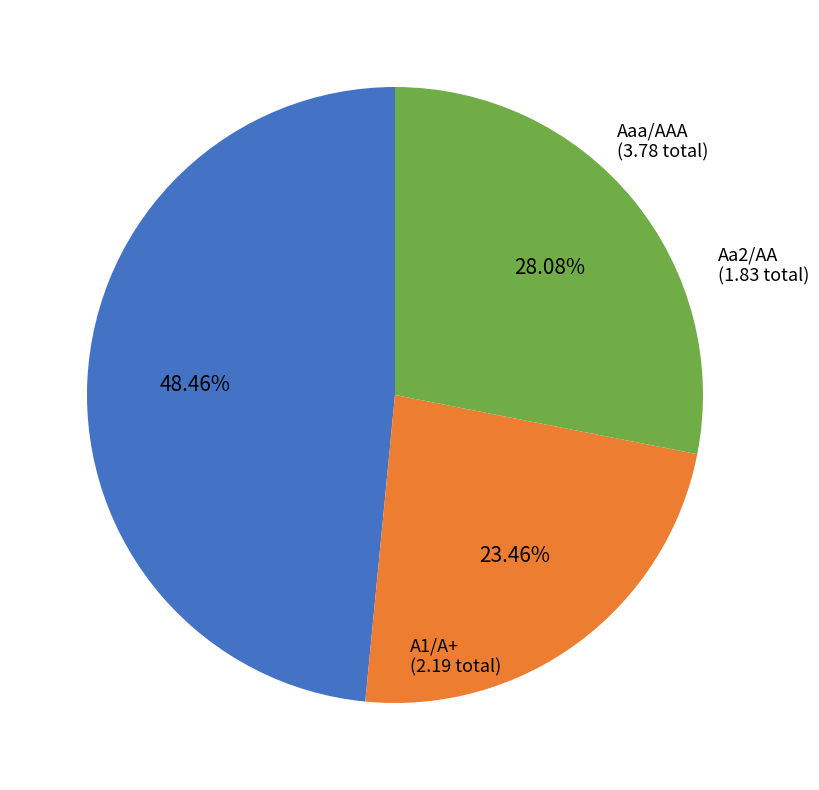

Is there any slice that represents more than half of the pie?

No